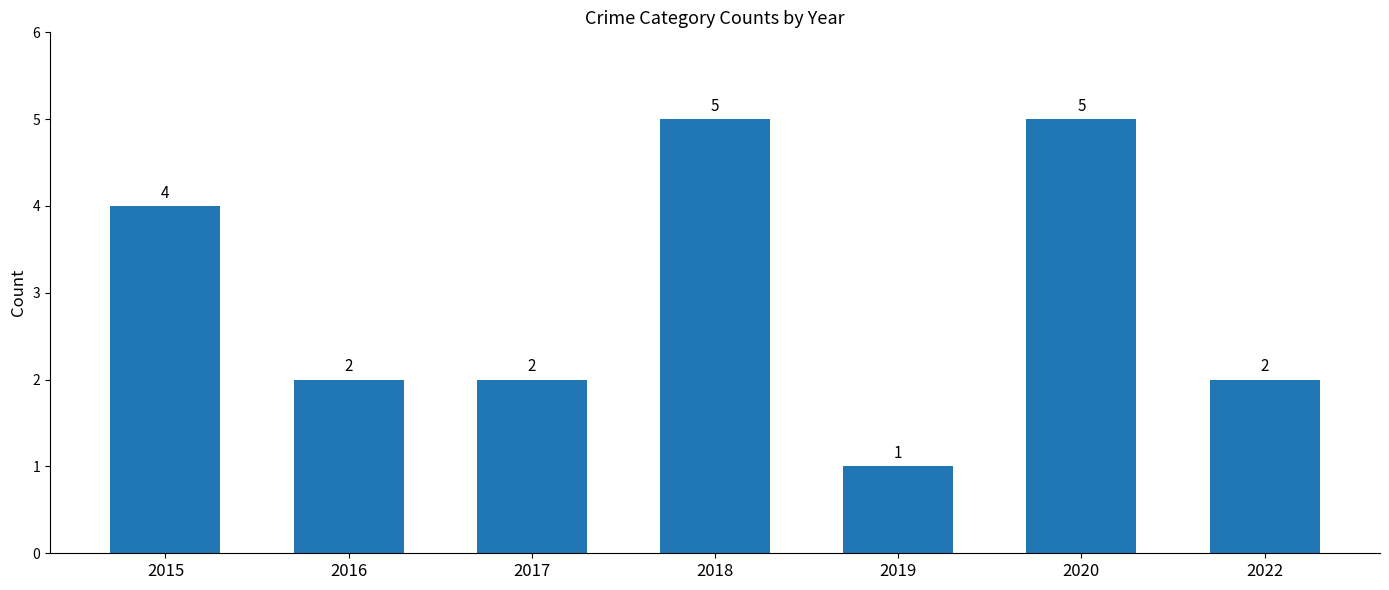

The chart shows a value of 2 at 2017. True or false?

True